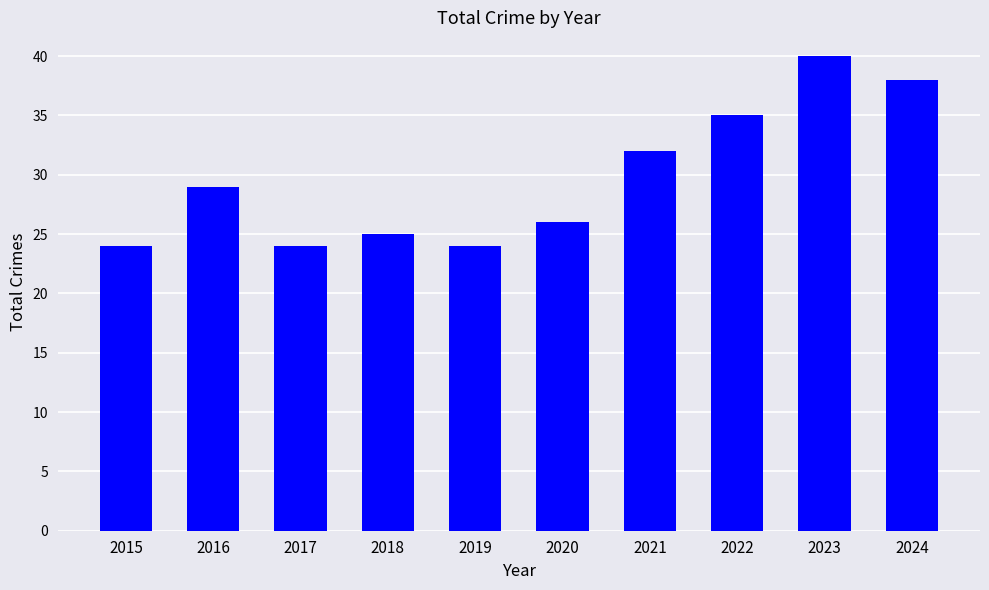

At which label is the value closest to 32?

2021